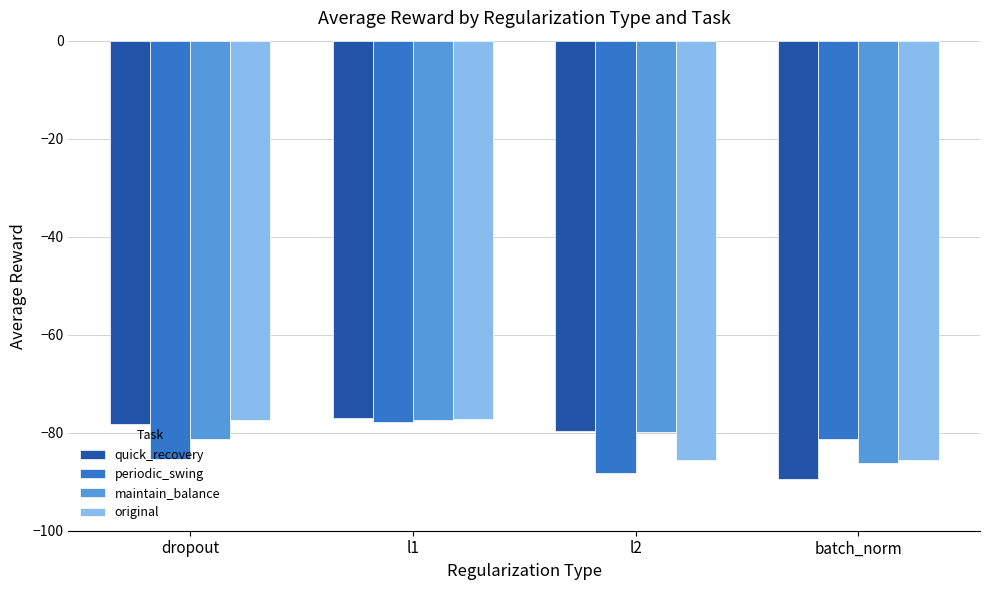

What is the sum of all original values?

-325.6